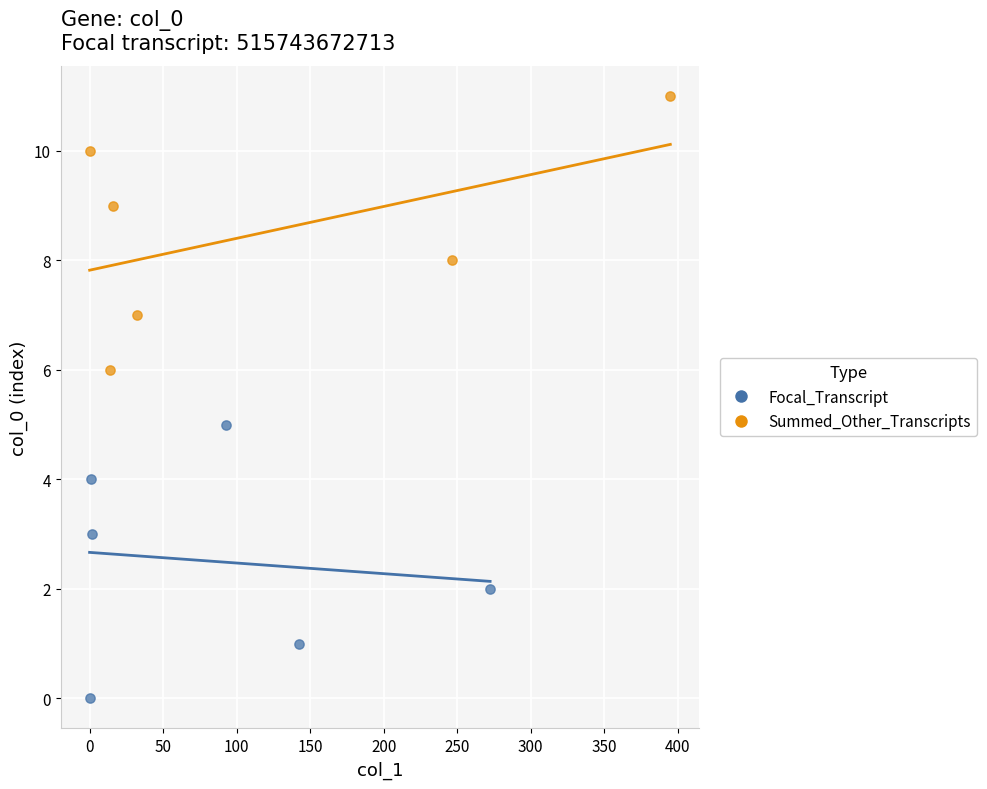

Which series reaches the minimum Y coordinate?

Focal_Transcript